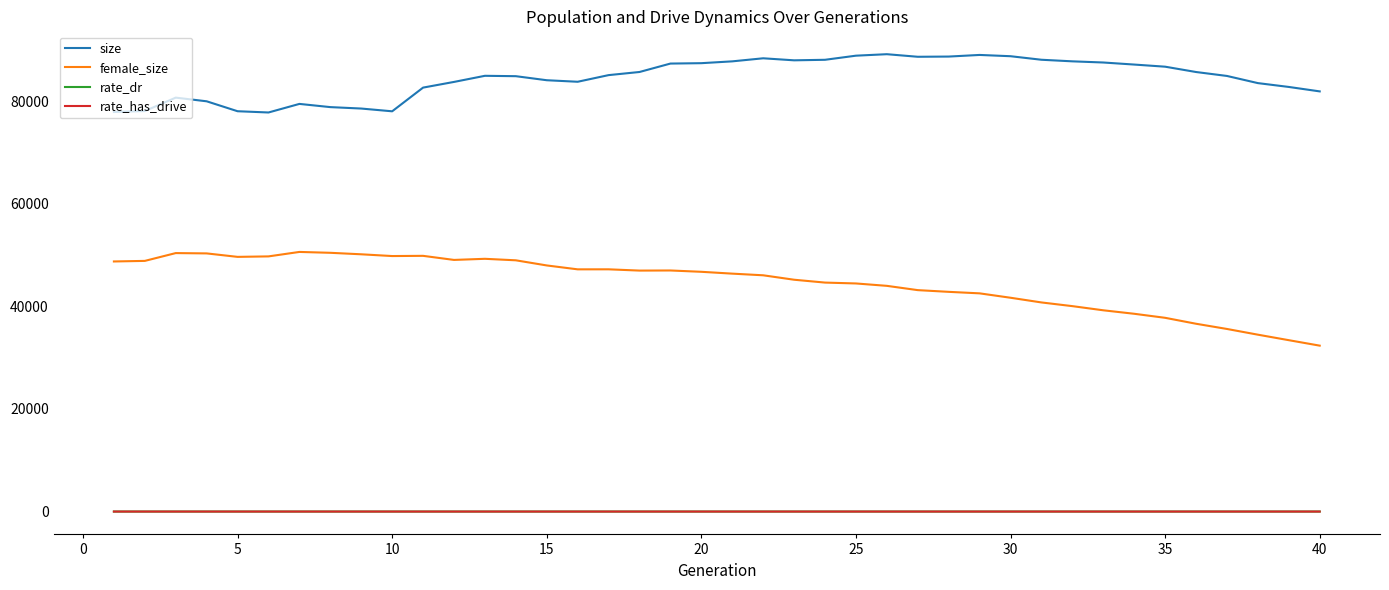

Which series has the widest spread of values?

female_size